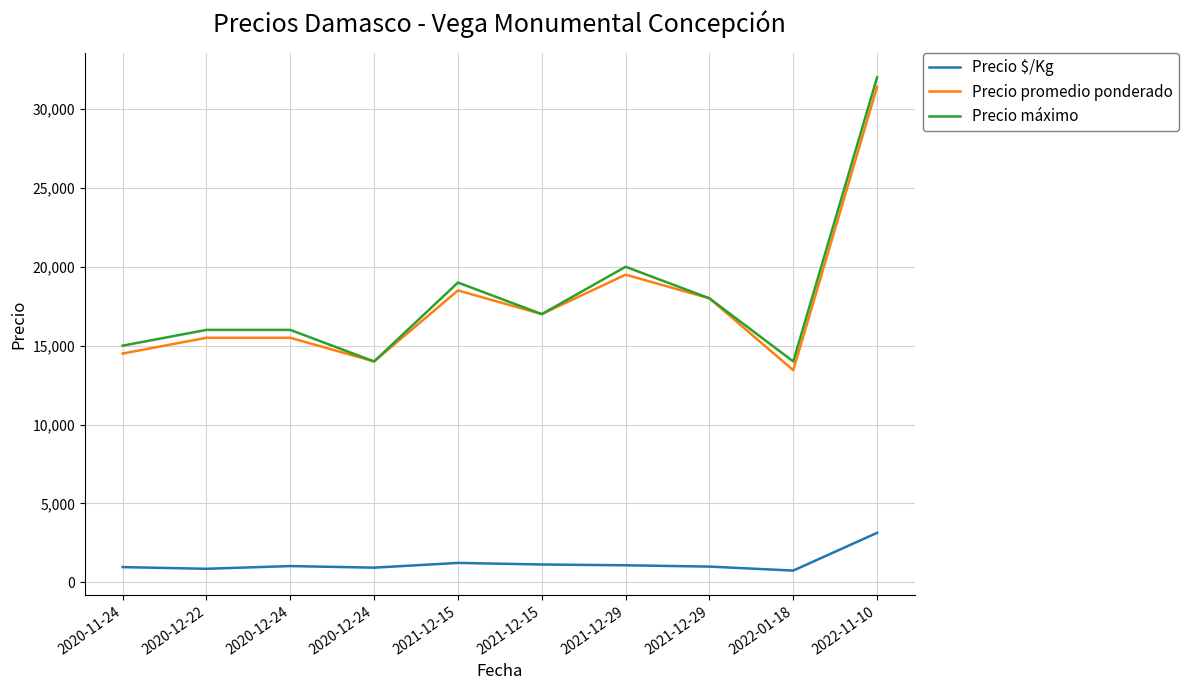

At which category is the sum across all series the highest?

2022-11-10